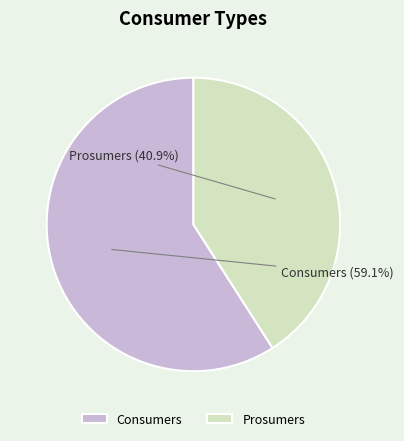

Is the sum of Prosumers and Consumers greater than half?

Yes